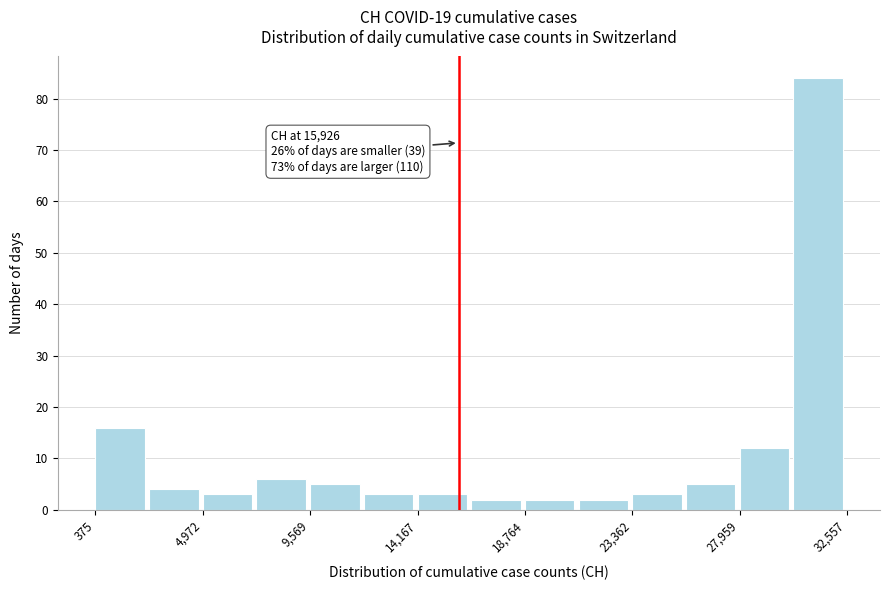

Over which range of the x-axis is the bar tallest?

30500 to 32500